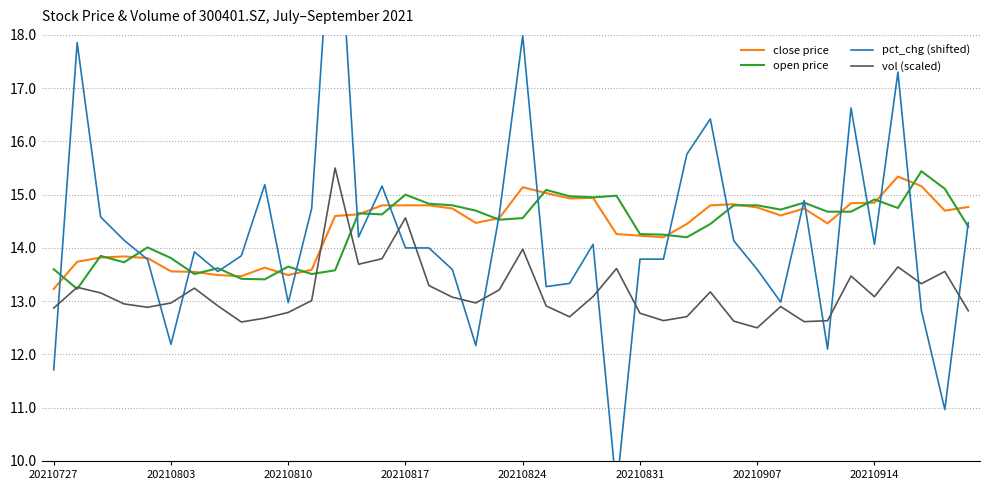

At 12, list the series in order from largest to smallest.

pct_chg (shifted), vol (scaled), close price, open price